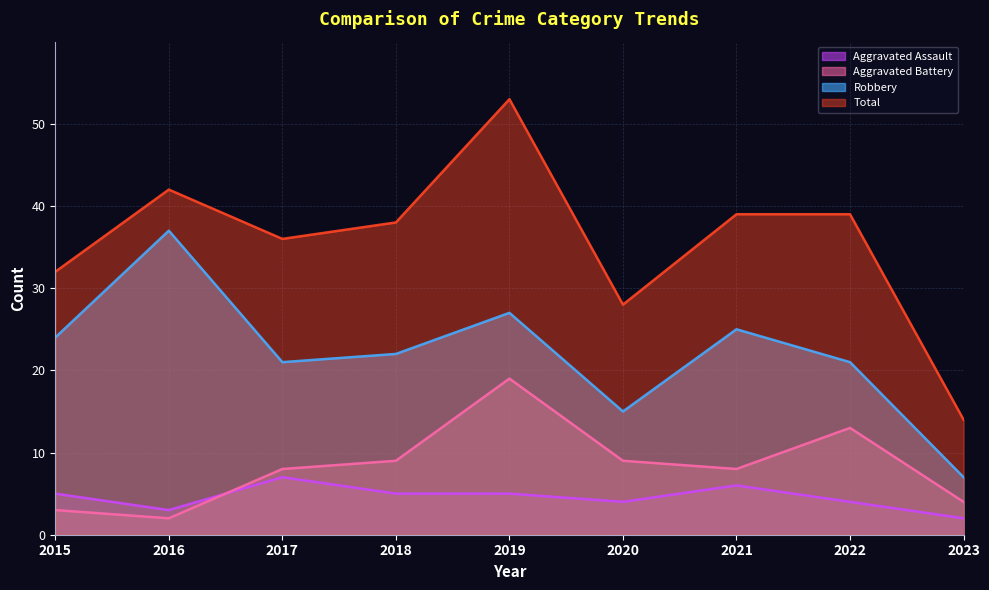

Reading right to left, transcribe all the data shown in this chart.

Aggravated Assault: 2	4	6	4	5	5	7	3	5
Aggravated Battery: 4	13	8	9	19	9	8	2	3
Robbery: 7	21	25	15	27	22	21	37	24
Total: 14	39	39	28	53	38	36	42	32